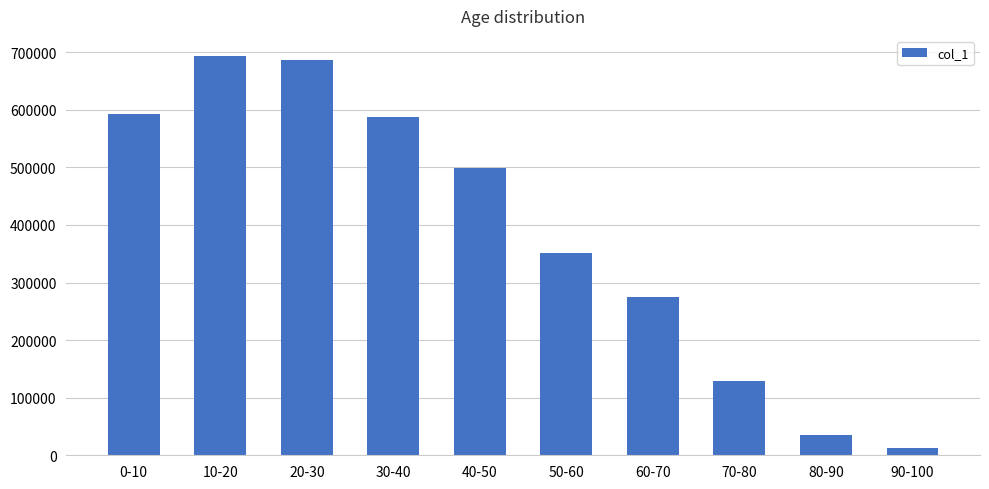

What is the difference between the values at 90-100 and 0-10?

580801